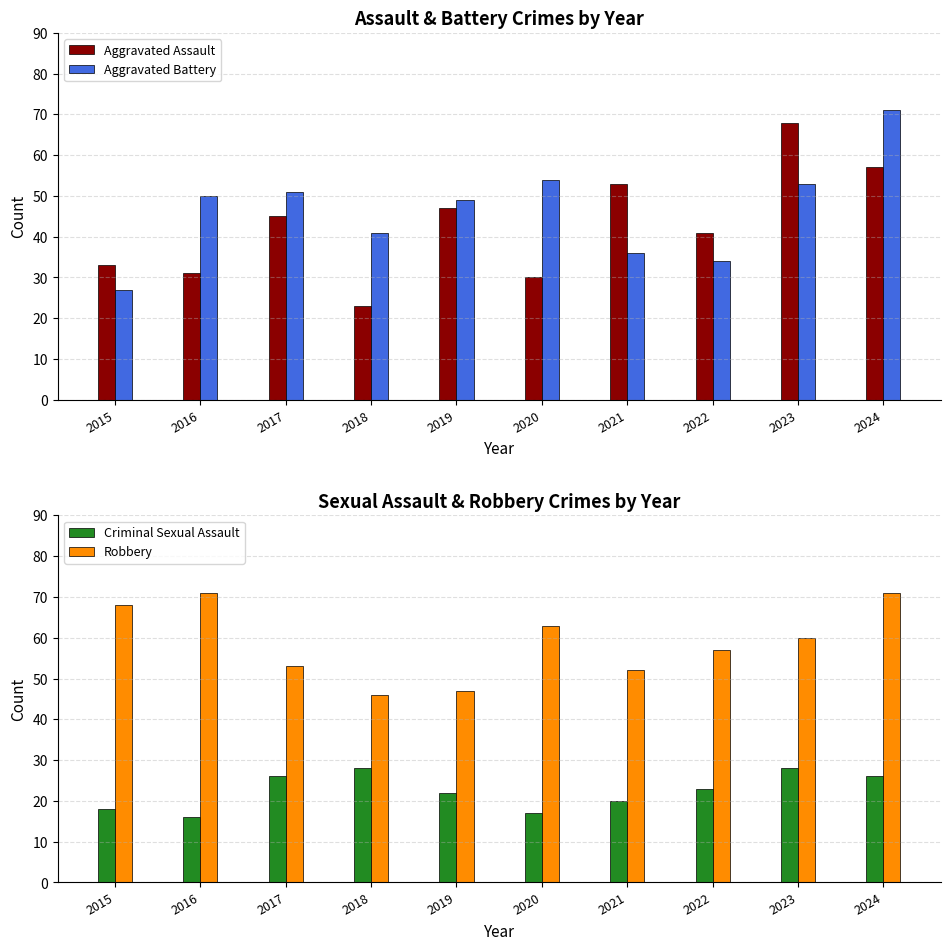

What is the value of the Aggravated Battery bar at the 9th from the left?

53